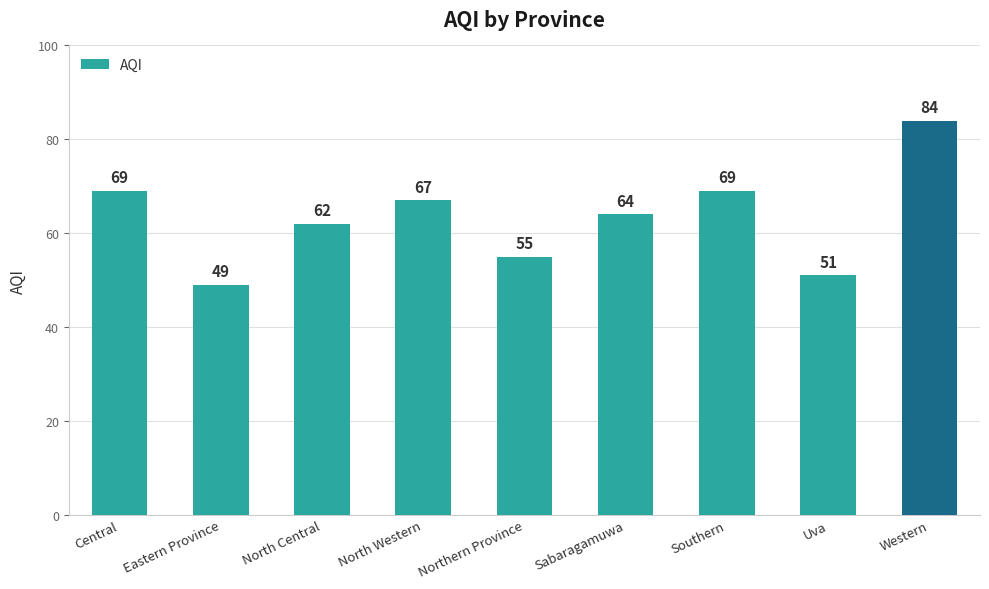

What position from the left is Western?

9